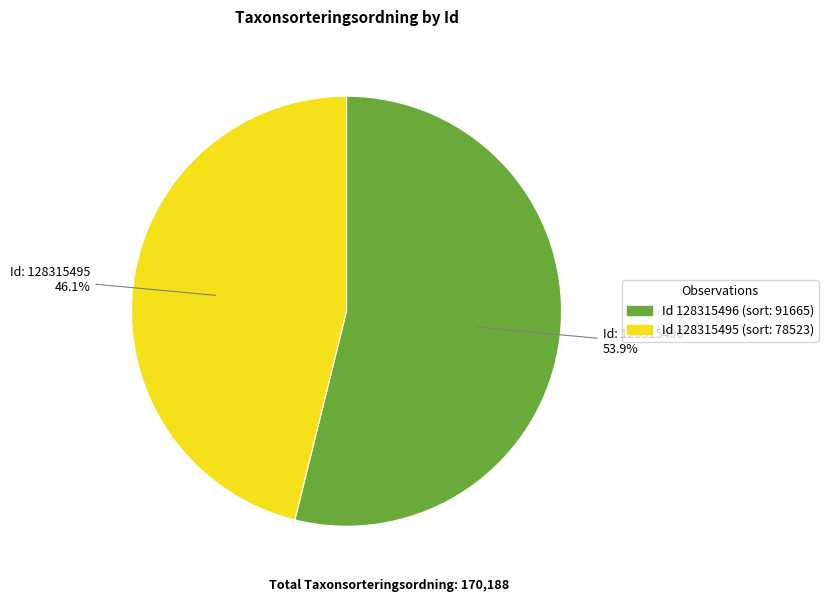

Is there a majority slice in this chart?

Yes